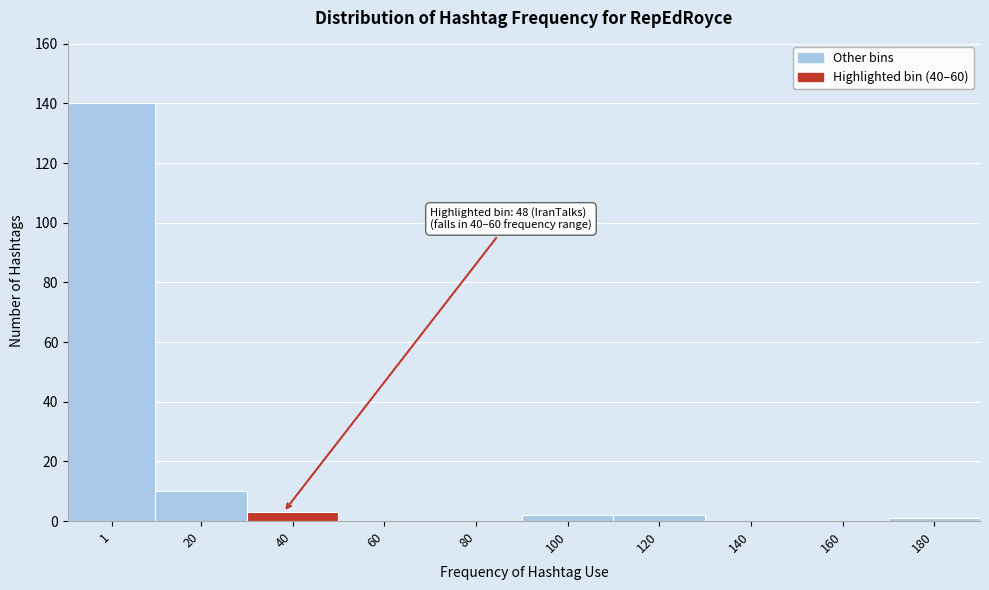

Reading right to left, extract all data points from this chart.

180=1	160=0	140=0	120=2	100=2	80=0	60=0	40=3	20=10	1=140